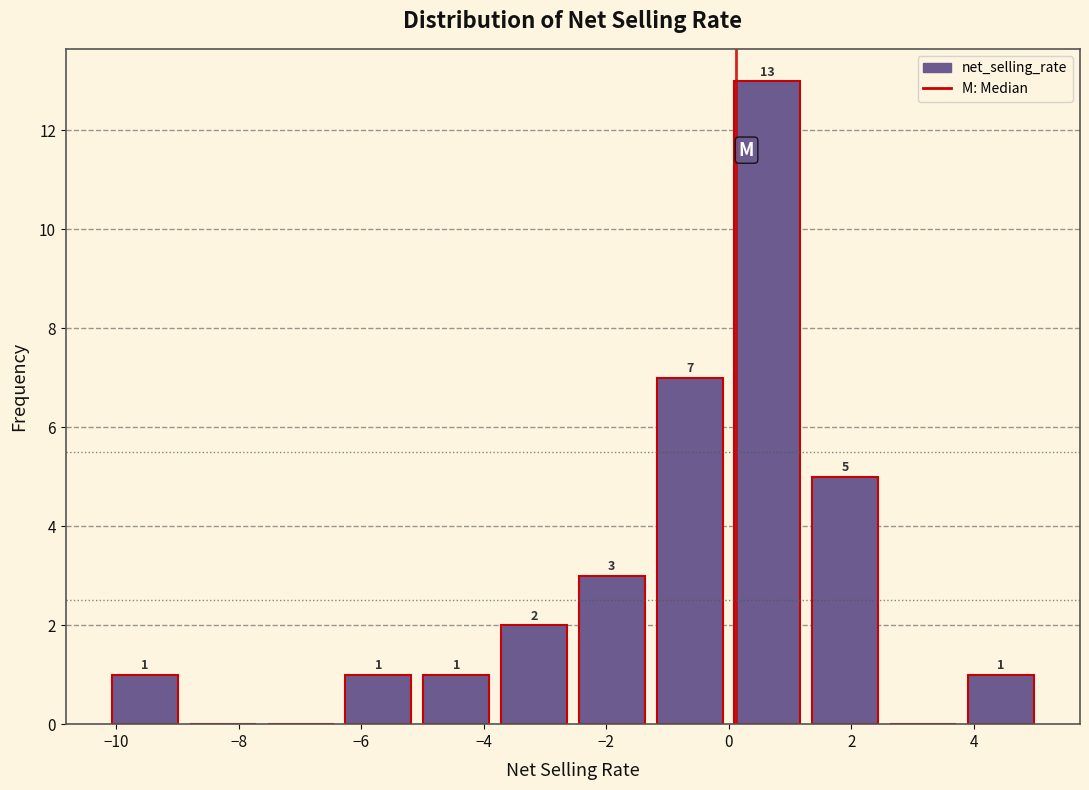

Which range on the x-axis has the tallest bar?

0.0 to 1.2